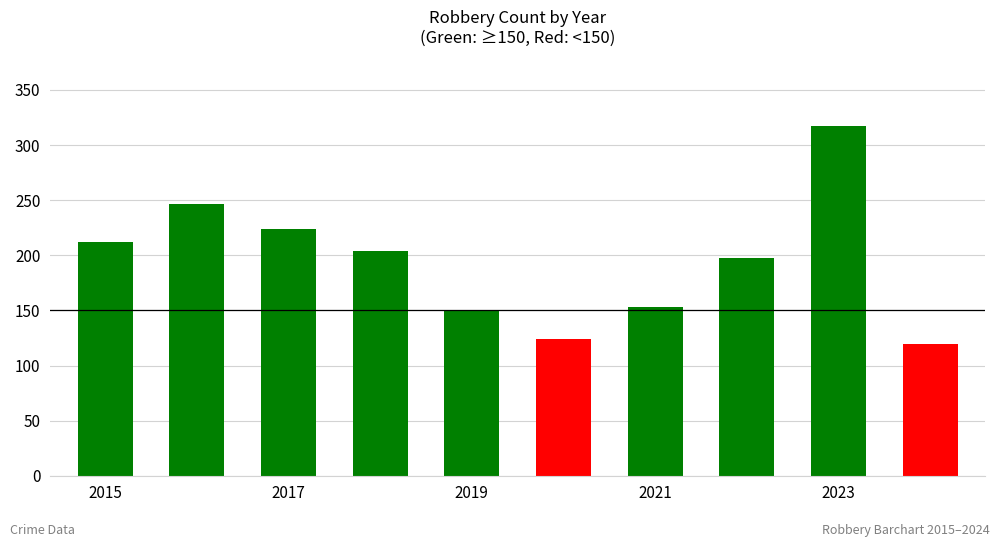

How many bars are there in total?

10